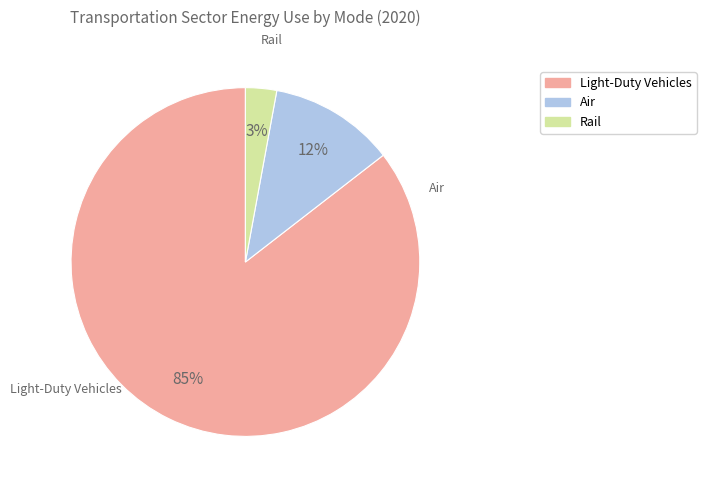

To the nearest percent, what is the combined percentage of Light-Duty Vehicles and Rail?

88%